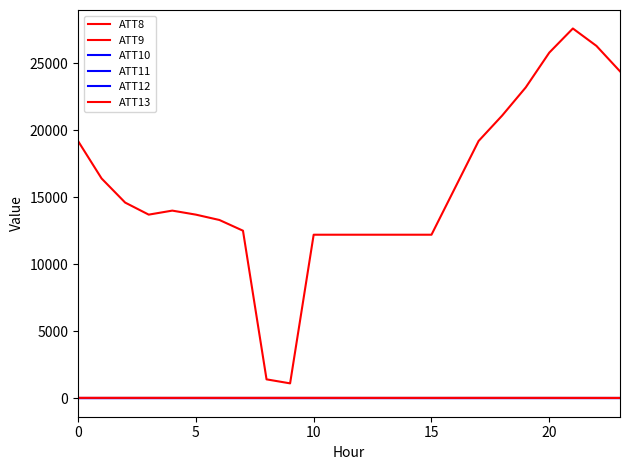

Does the chart have visible grid lines?

No